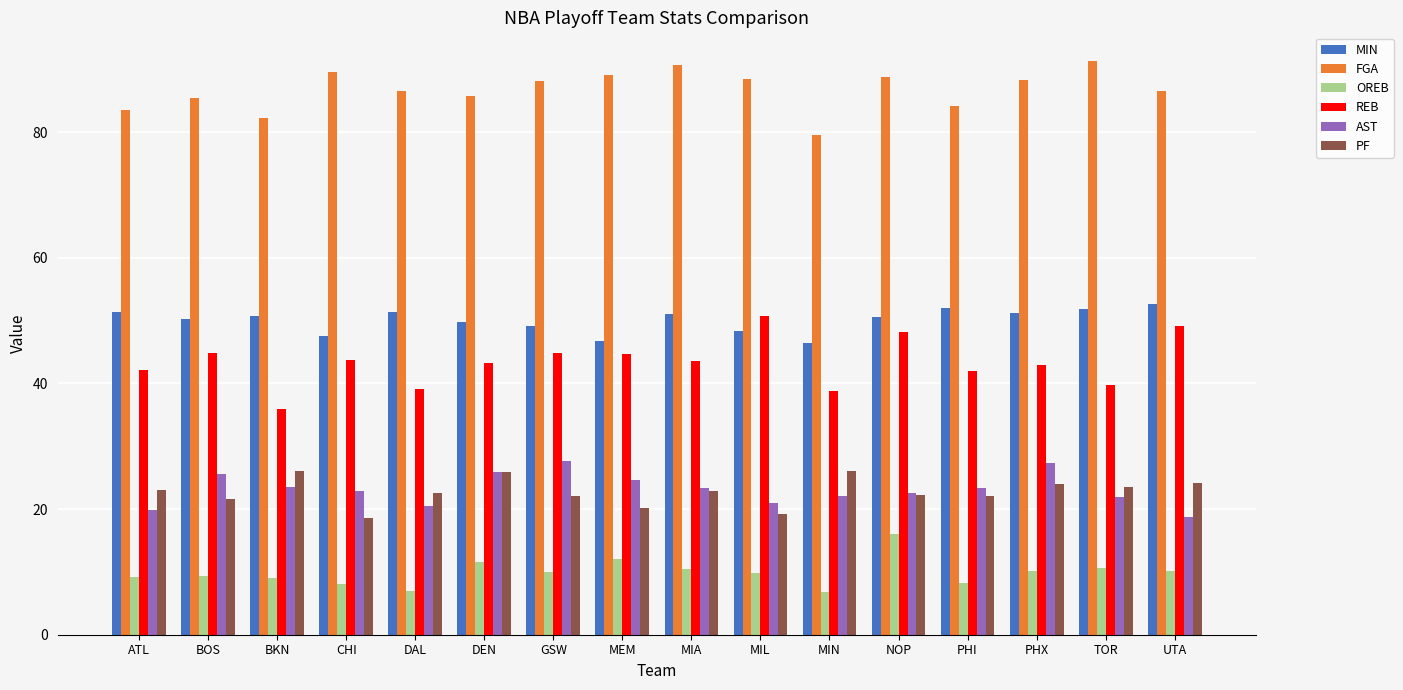

What is the total value across all series at CHI?

230.2